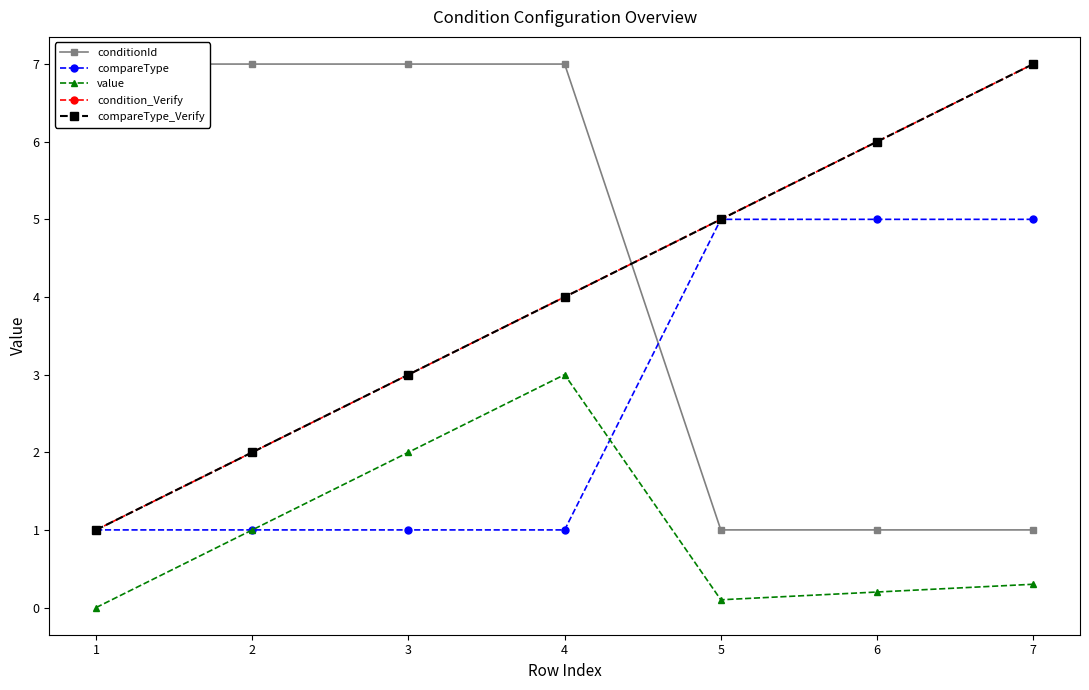

What are all the series names shown in the legend?

conditionId, compareType, value, condition_Verify, compareType_Verify